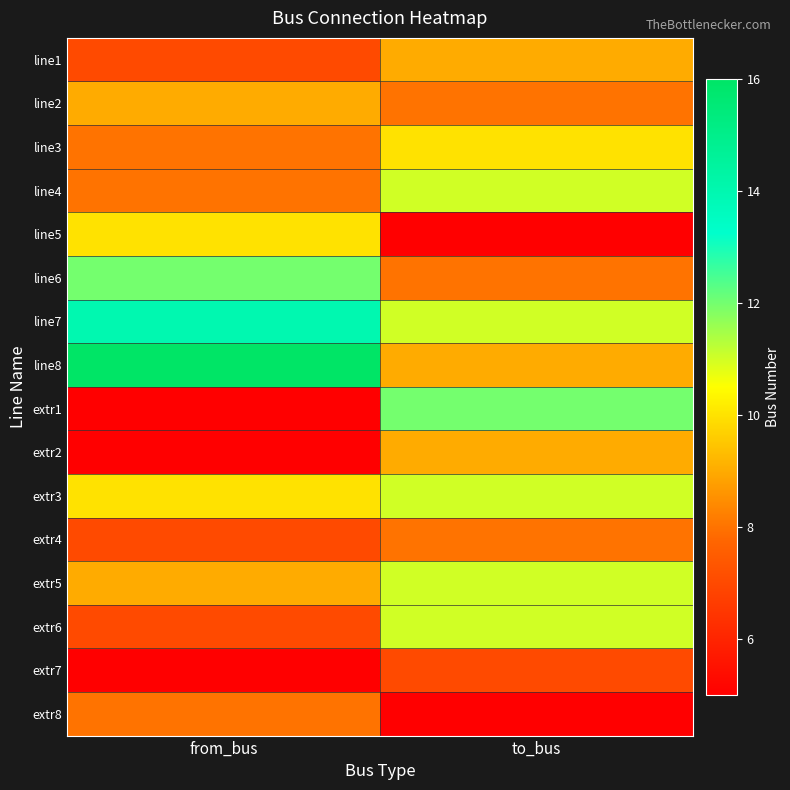

At which category does the chart reach its peak across all series?

from_bus